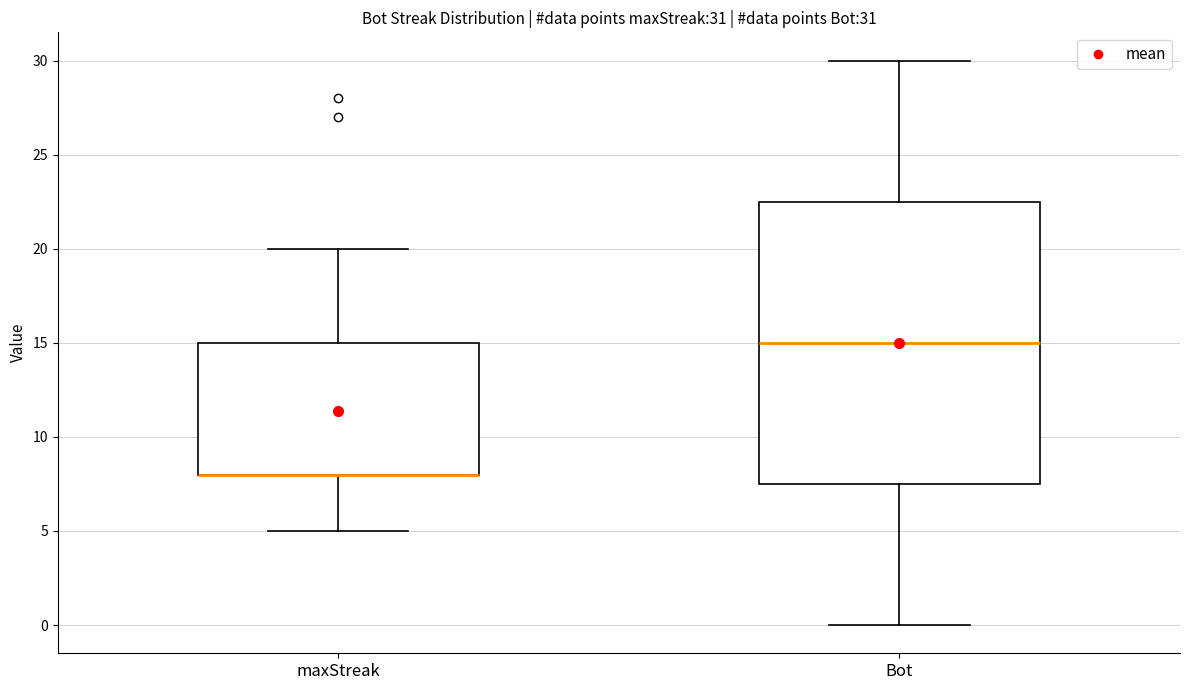

Which box is the tallest, from its lower edge to its upper edge?

Bot